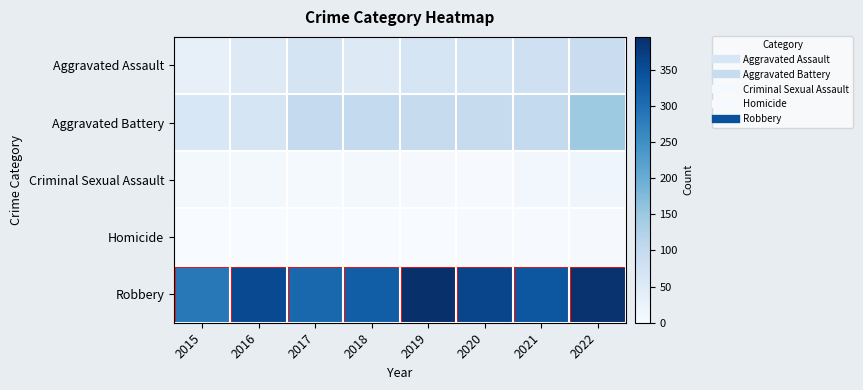

Reading right to left, extract all data points from this chart.

Aggravated Assault: 2022=91	2021=83	2020=66	2019=65	2018=52	2017=71	2016=50	2015=32
Aggravated Battery: 2022=148	2021=101	2020=96	2019=97	2018=101	2017=100	2016=65	2015=61
Criminal Sexual Assault: 2022=16	2021=11	2020=2	2019=4	2018=7	2017=5	2016=7	2015=9
Homicide: 2022=4	2021=3	2020=2	2019=1	2018=1	2017=1	2016=1	2015=0
Robbery: 2022=390	2021=336	2020=362	2019=396	2018=326	2017=312	2016=356	2015=285